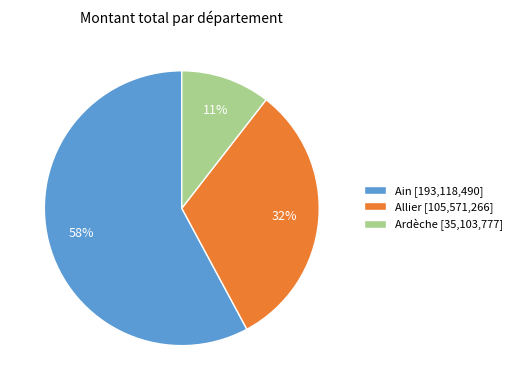

Which slice is the smallest?

Ardèche [35,103,777]